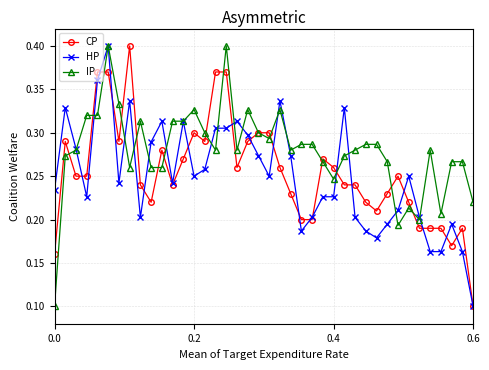

True or false: HP has more than 0 points higher than both neighbors.

True